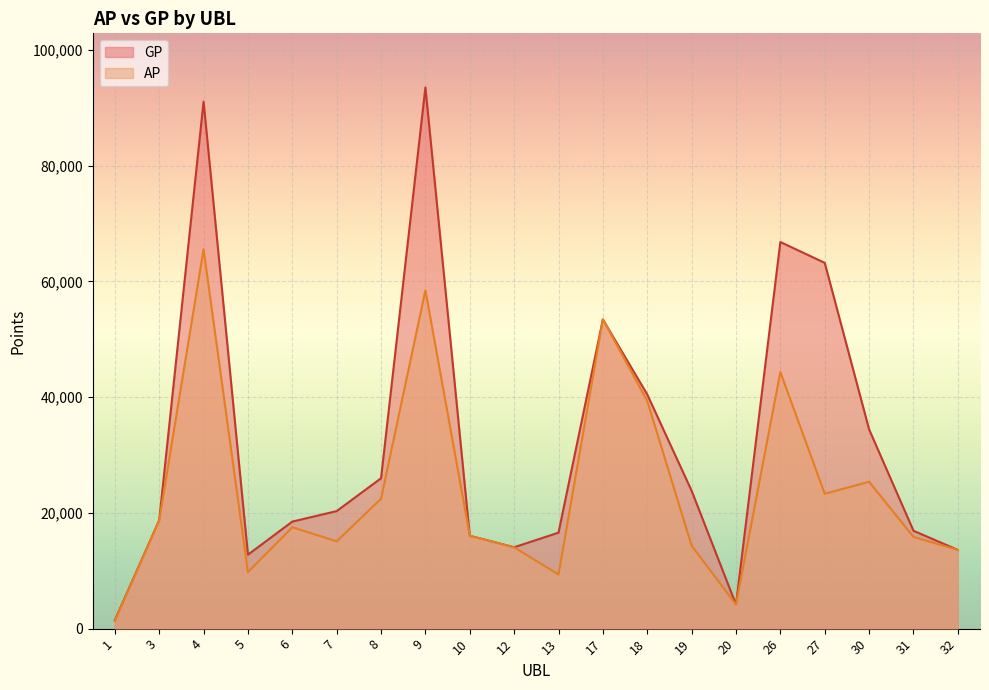

At which category does AP reach its first local valley?

5